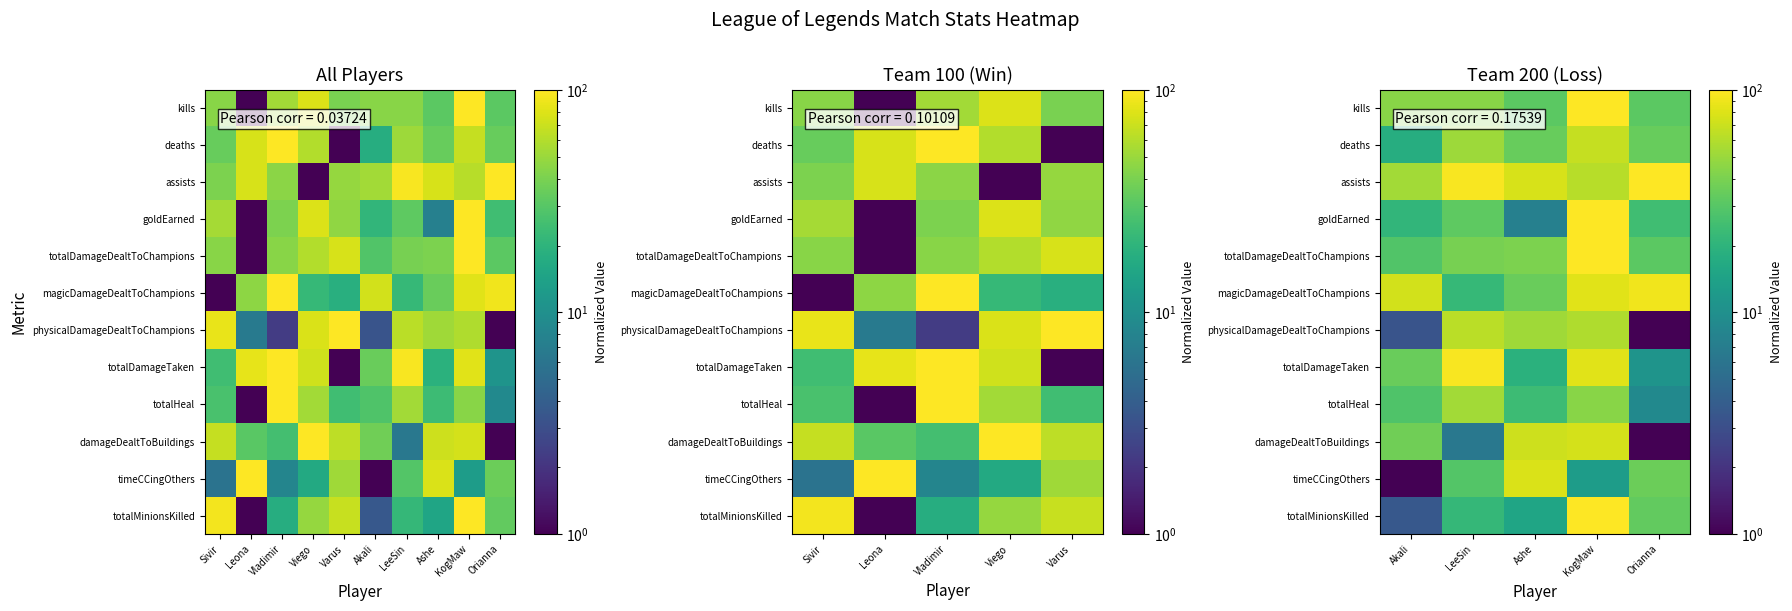

The value of deaths at Akali is 24.0. True or false?

False